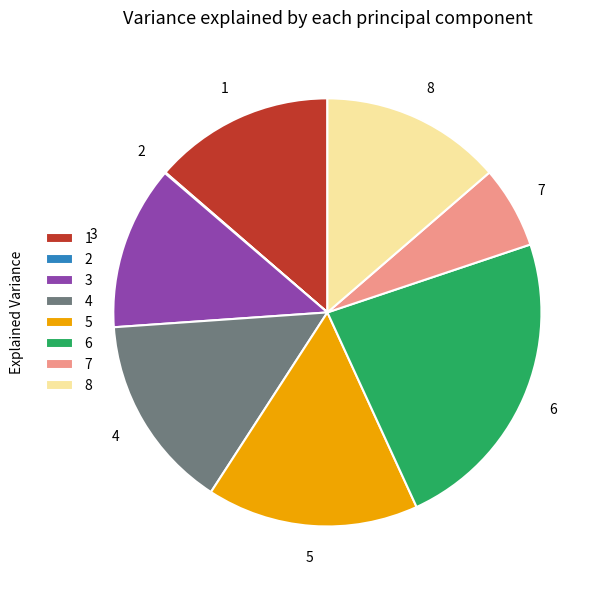

Combined, do 5 and 3 account for over 50%?

No